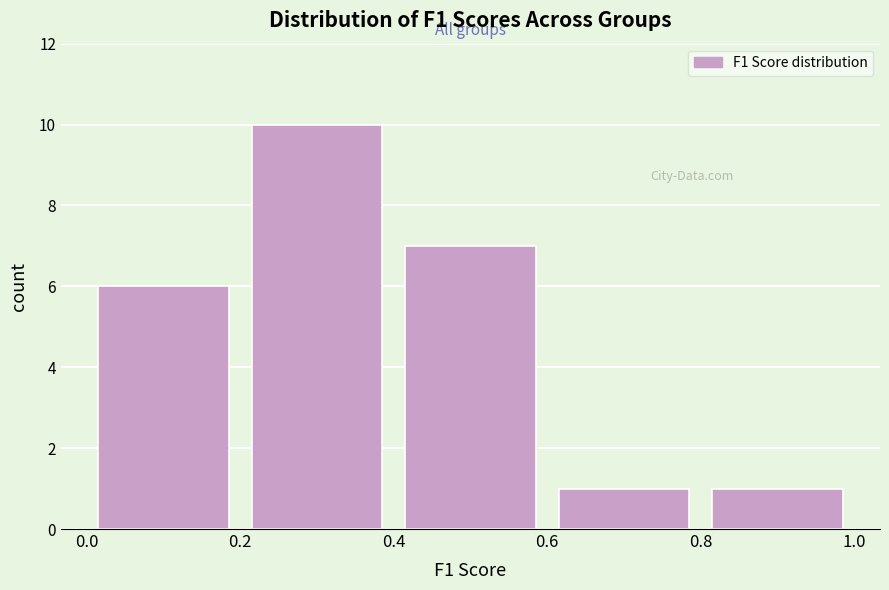

Reading left to right, list every bar in this chart as the range it spans on the x-axis followed by its height. The values are not printed on the chart, so give them approximately, as read against the axis.

0.0 to 0.2: 6
0.2 to 0.4: 10
0.4 to 0.6: 7
0.6 to 0.8: 1
0.8 to 1.0: 1